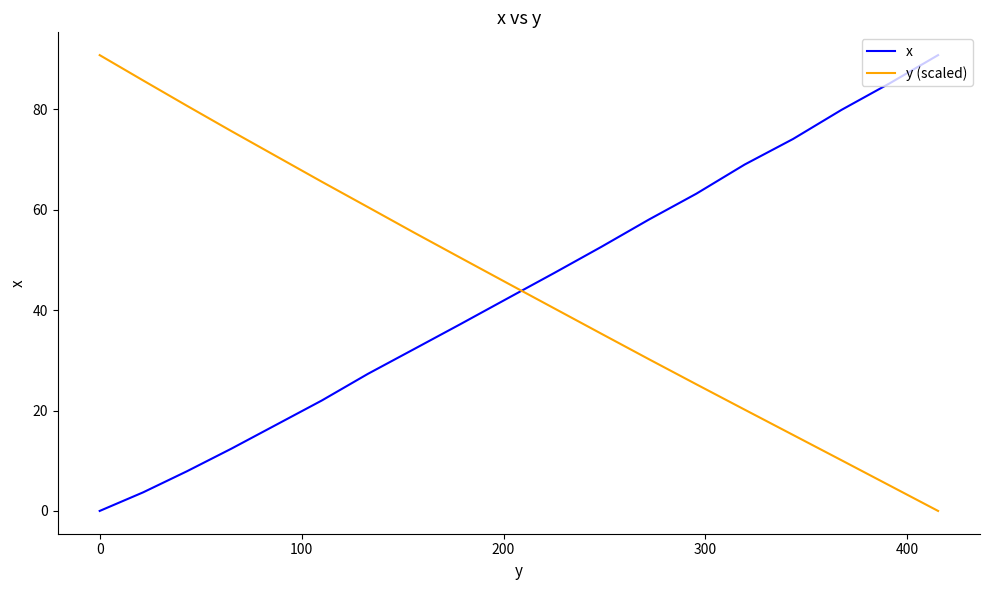

How many intersections are there between y (scaled) and x?

1